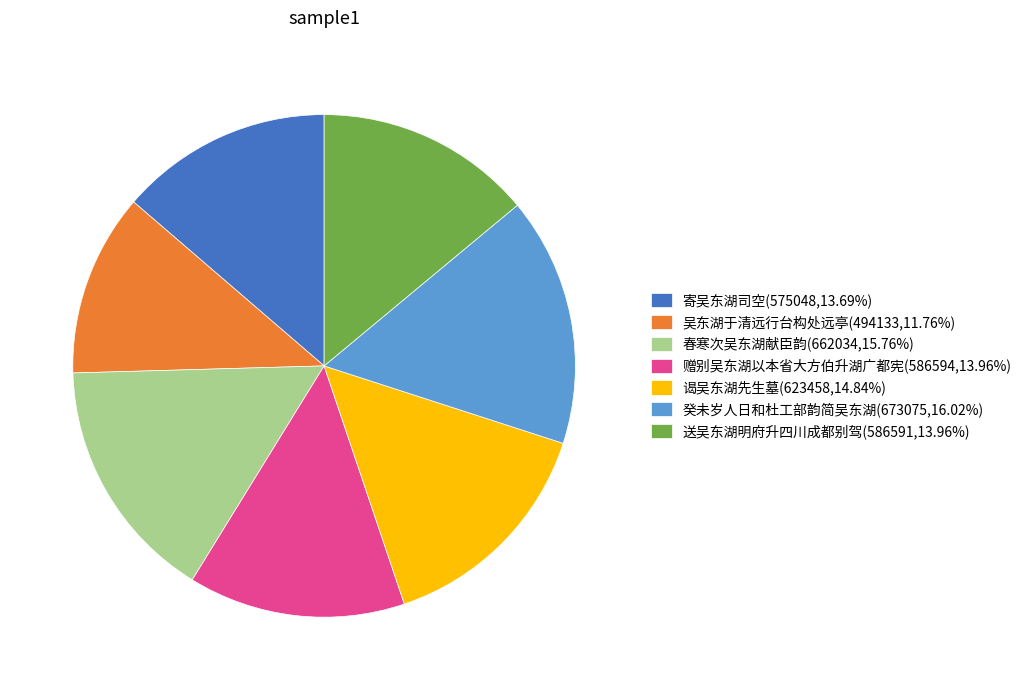

Approximately how many times larger is the value at 谒吴东湖先生墓(623458,14.84%) compared to 送吴东湖明府升四川成都别驾(586591,13.96%)?

1.1